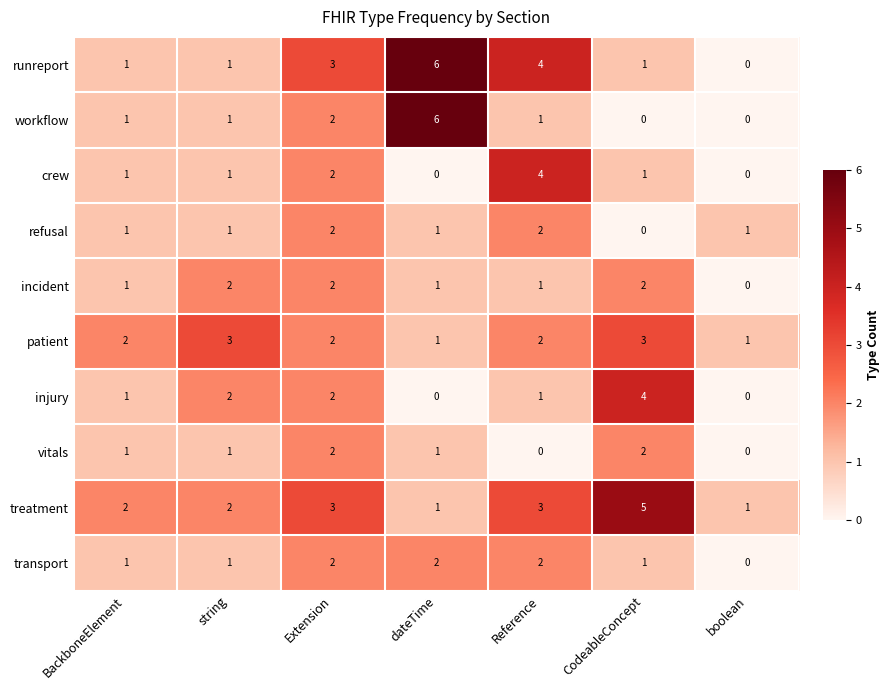

Count the workflow values in the range 0 to 2.

6